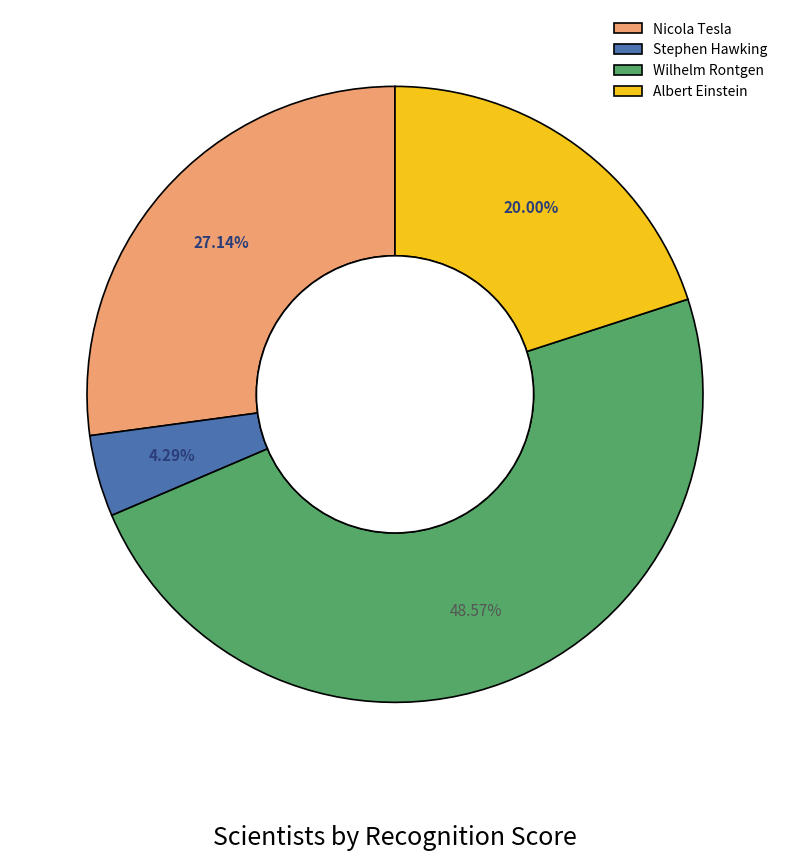

To the nearest percent, what is the average slice percentage?

25%